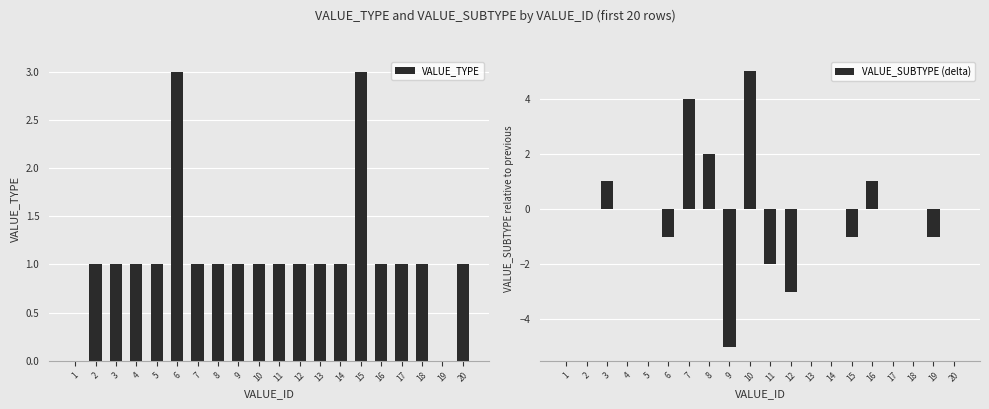

Where does the VALUE_TYPE series first go above 1?

6